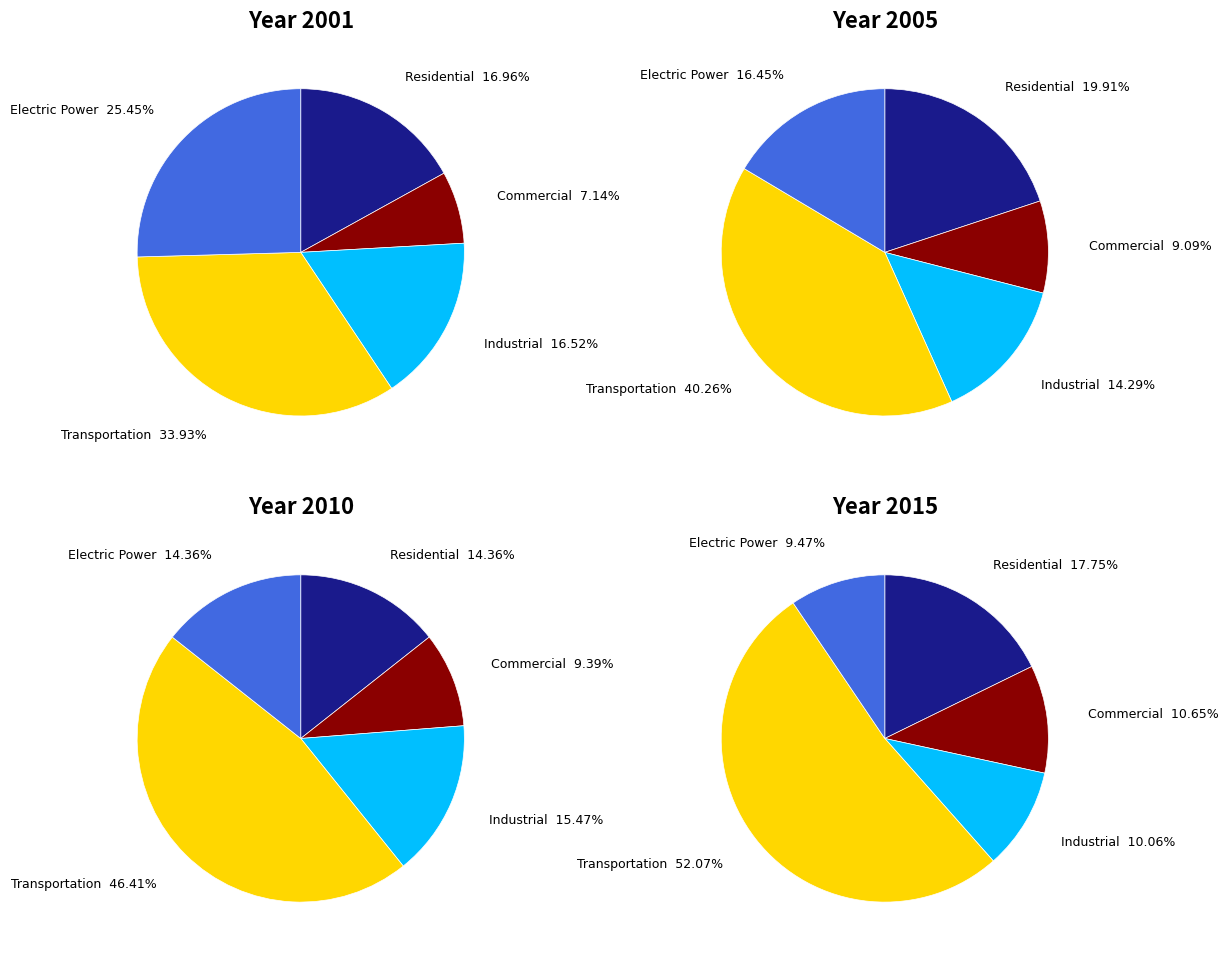

Do totals_2001 and totals_2005 together represent more than half of the pie?

No